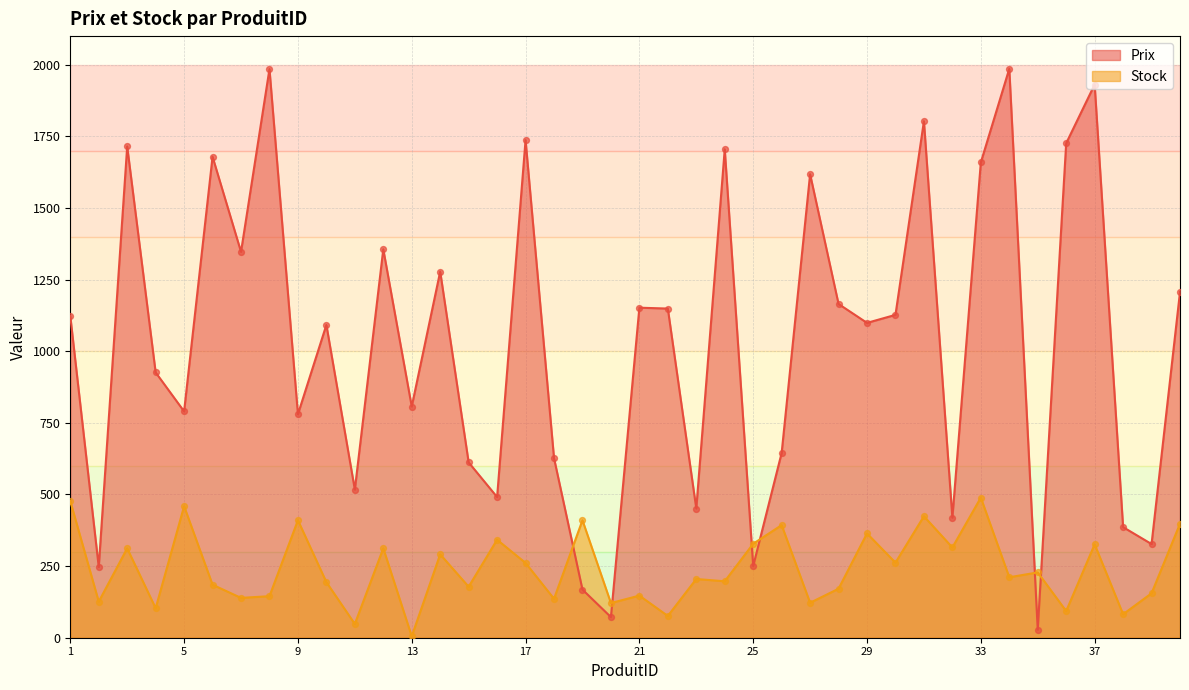

Which series contains the lowest Y value?

Stock